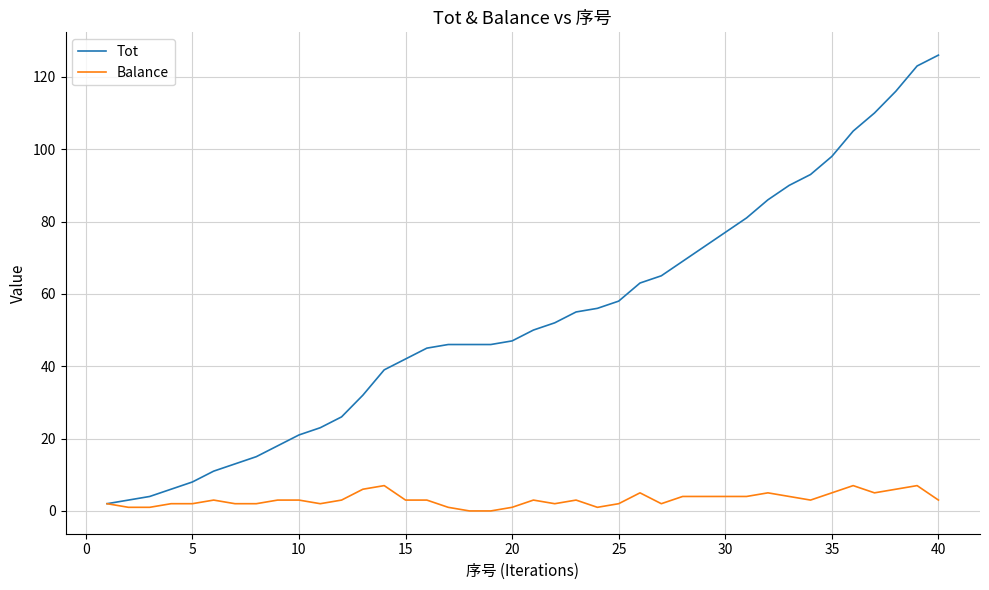

List the series in order of their overall mean, highest first.

Tot, Balance